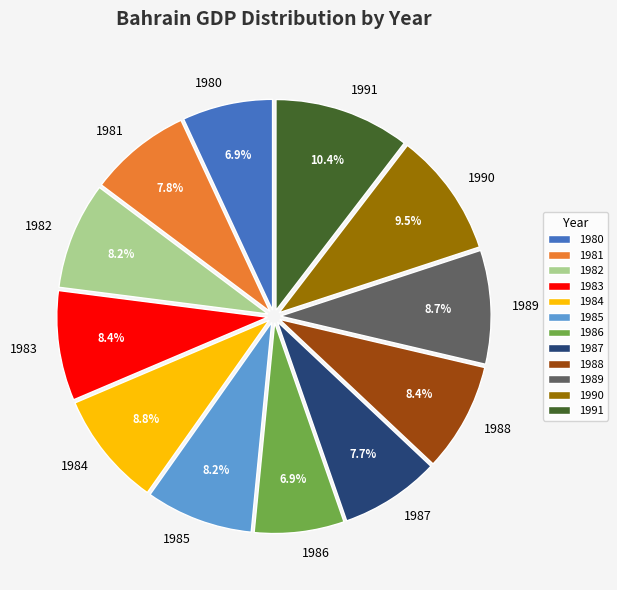

To the nearest percent, what is the combined percentage of 1990 and 1983?

18%